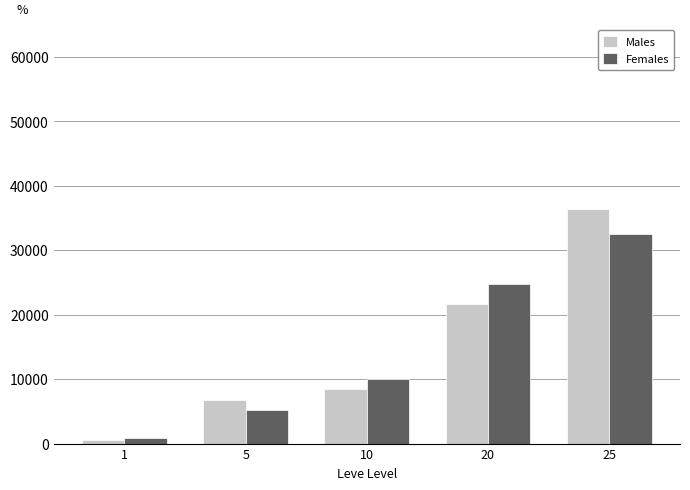

What is the sum of all Females values?

73280